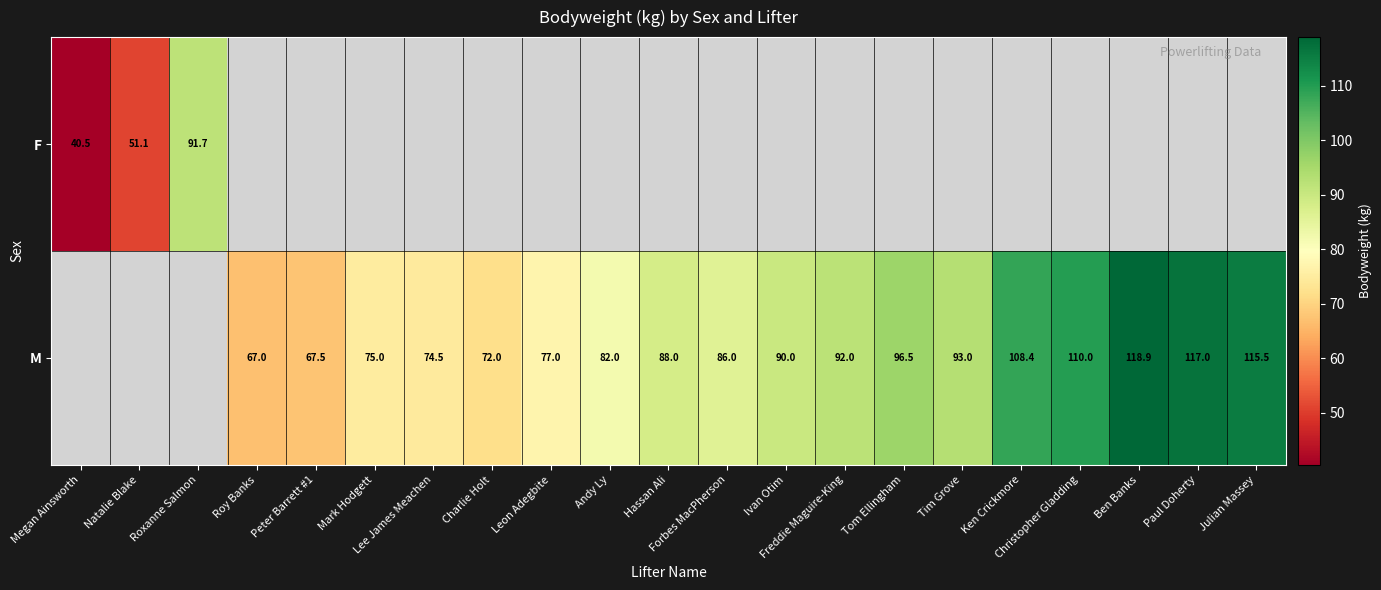

What is the lowest value of the F series?

40.5